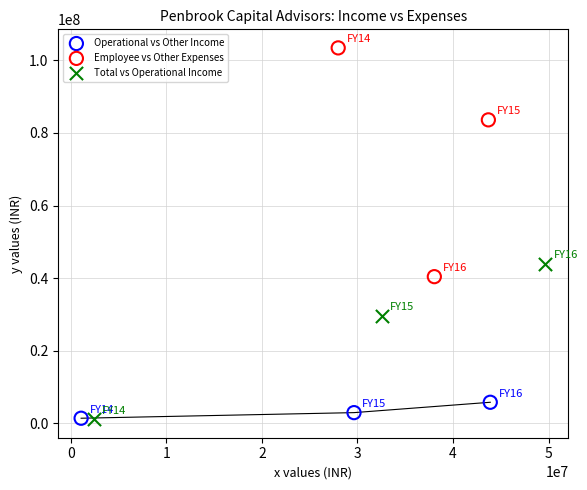

Which series reaches the maximum Y coordinate?

Employee vs Other Expenses